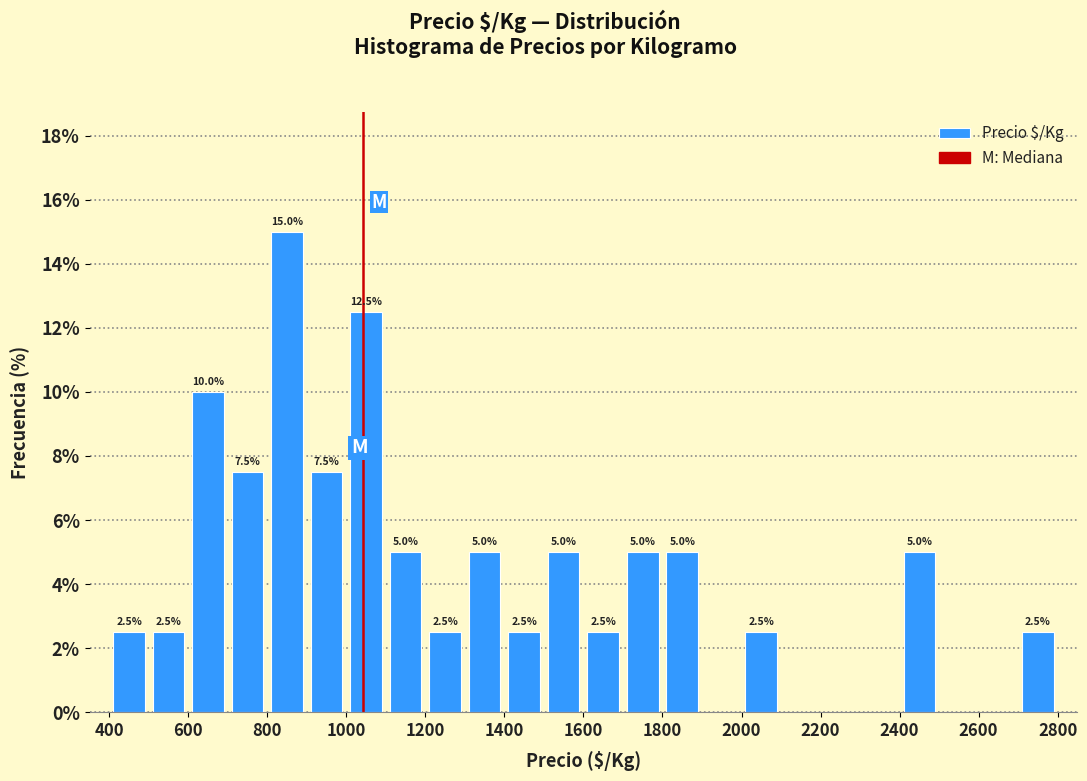

Over which range of the x-axis is the bar tallest?

800 to 900